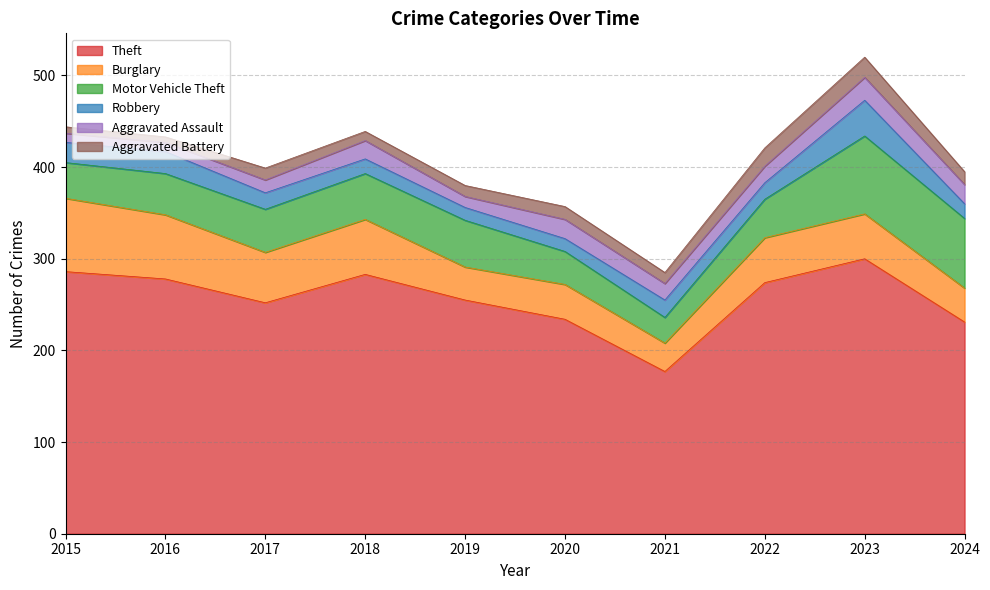

Where do Aggravated Battery and Aggravated Assault first cross each other?

2021 and 2022